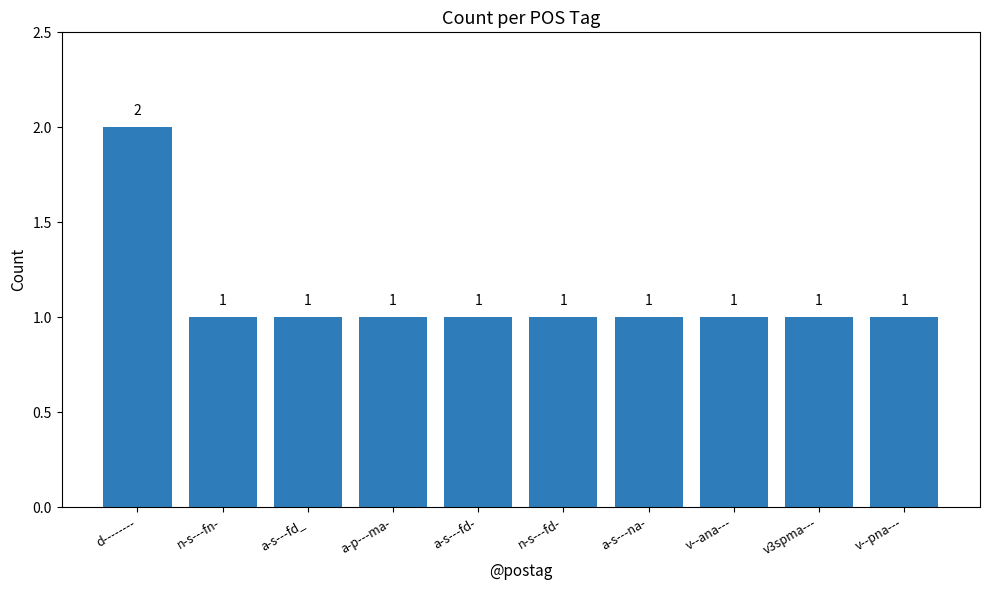

The value at n-s---fn- is 2. True or false?

False